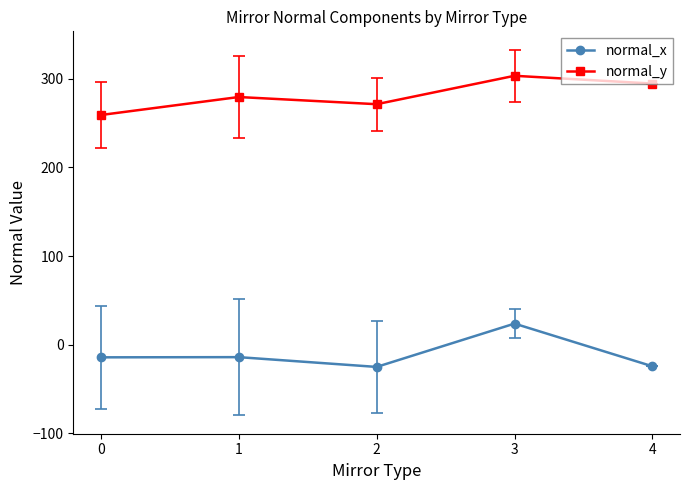

What is the total value across all series at 1?

265.6